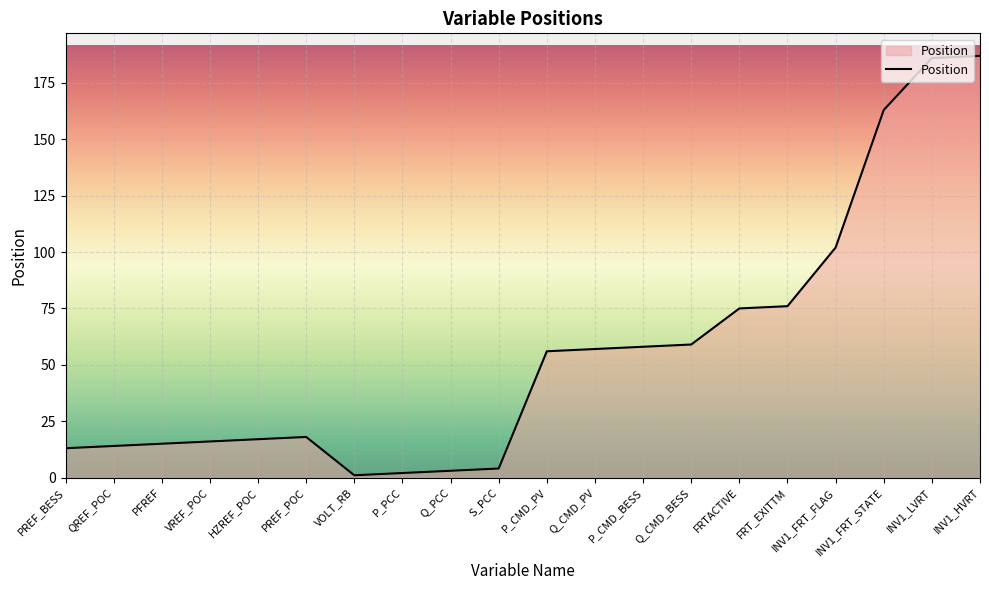

True or false: the data shows 183 at INV1_FRT_FLAG.

False